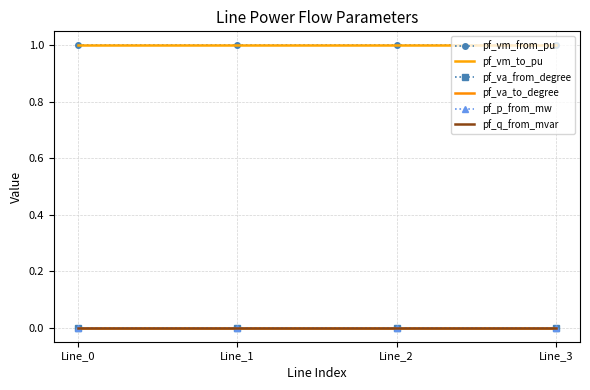

At which label is pf_vm_from_pu closest to 0?

Line_1